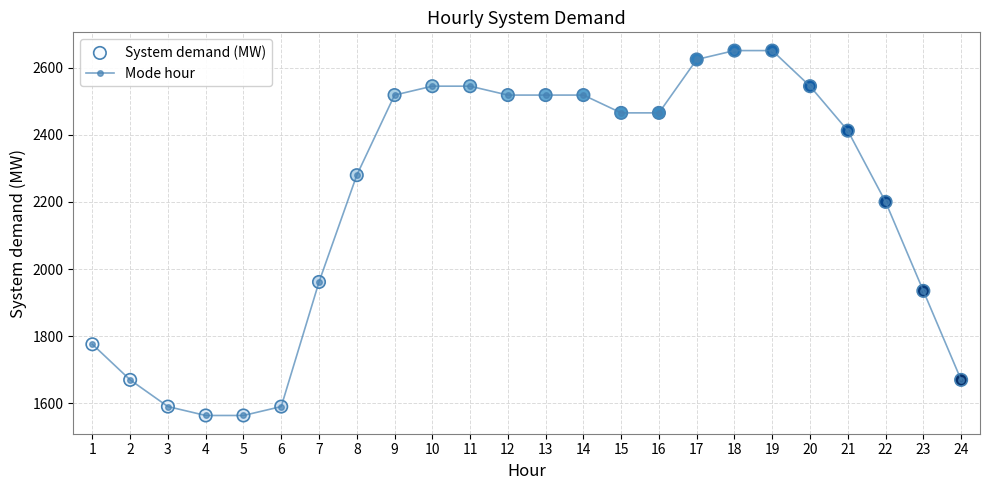

Approximately how many times larger is the value at 1 compared to 2?

1.1